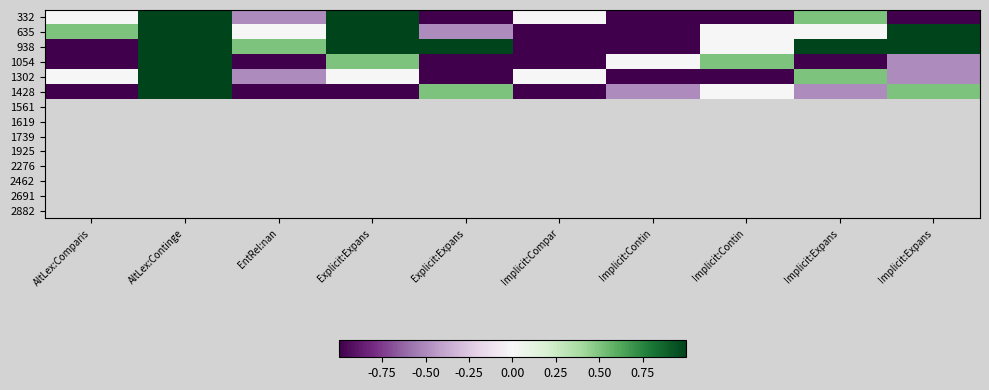

How many data points does each series have?

10